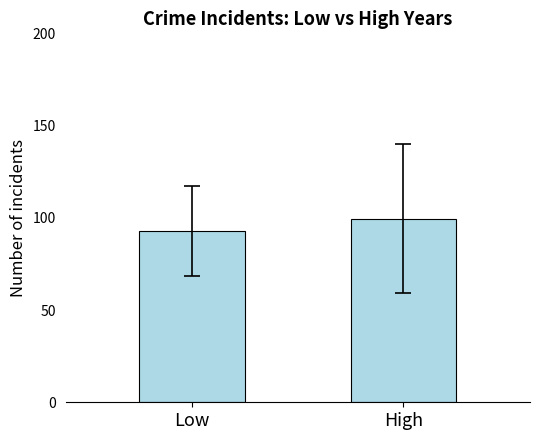

Does the chart contain any negative values?

No